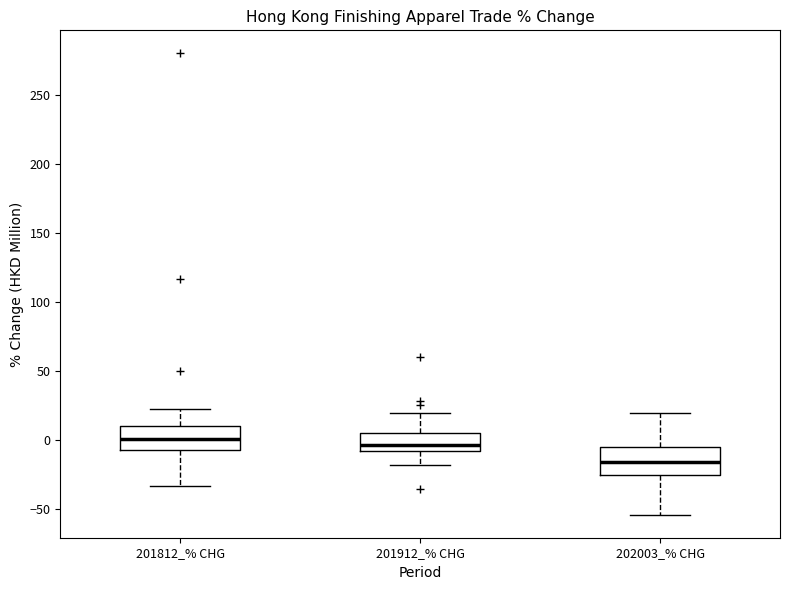

Which box has the lowest median line?

202003_% CHG